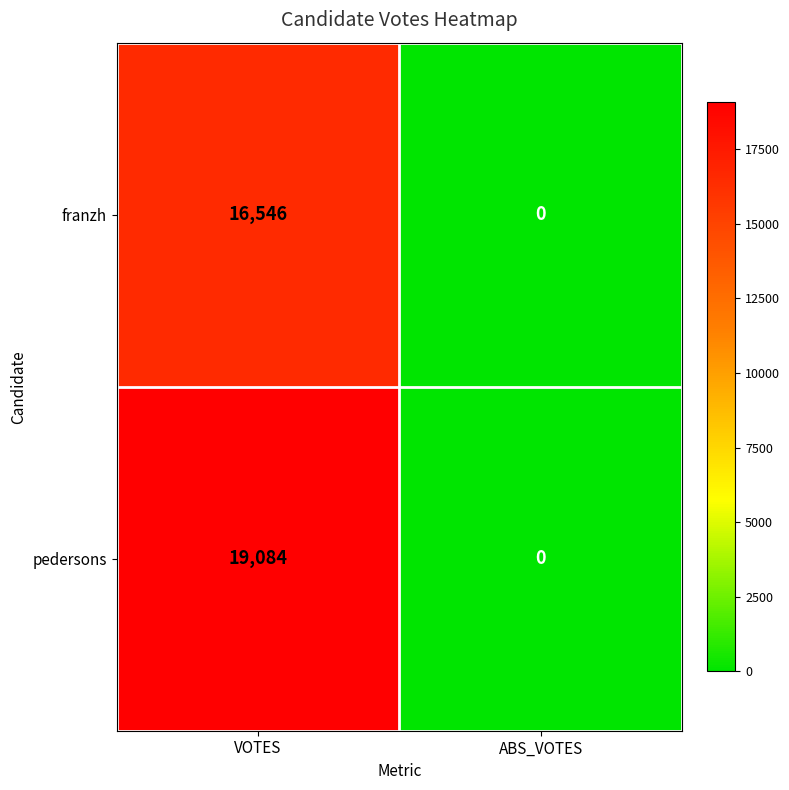

Reading left to right, what are all the values shown in this chart?

franzh: VOTES=16546	ABS_VOTES=0
pedersons: VOTES=19084	ABS_VOTES=0